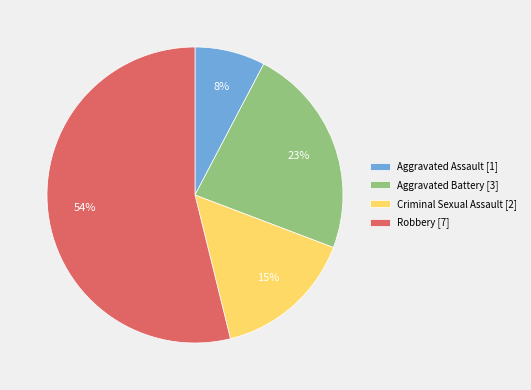

Is there a majority slice in this chart?

Yes